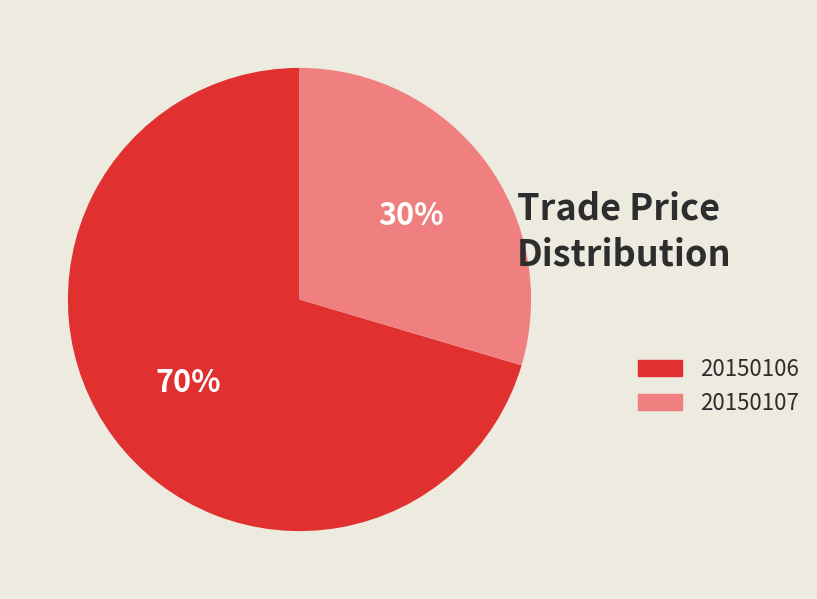

What is the majority slice?

20150106